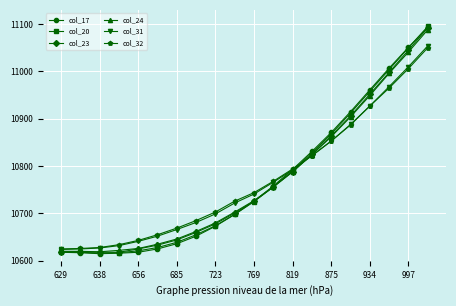

At how many categories does at least one series exceed 10775?

8